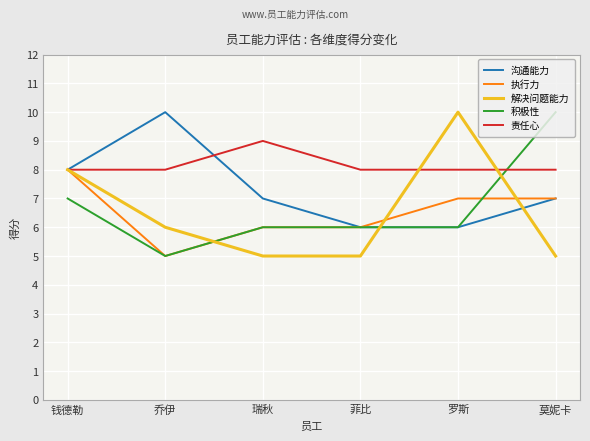

Where does the 执行力 series first go above 7?

钱德勒